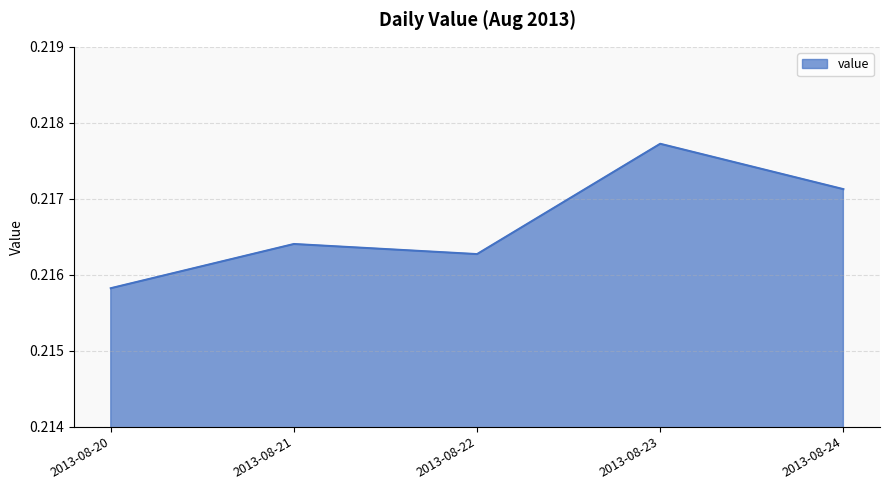

Which label corresponds to the smallest value in the chart?

2013-08-20